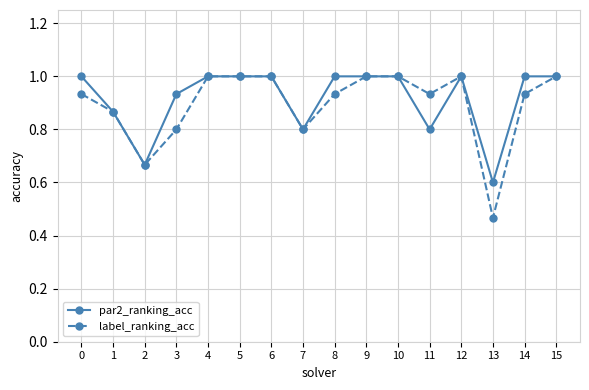

What is the sum of the par2_ranking_acc values at 8 and 1?

1.9